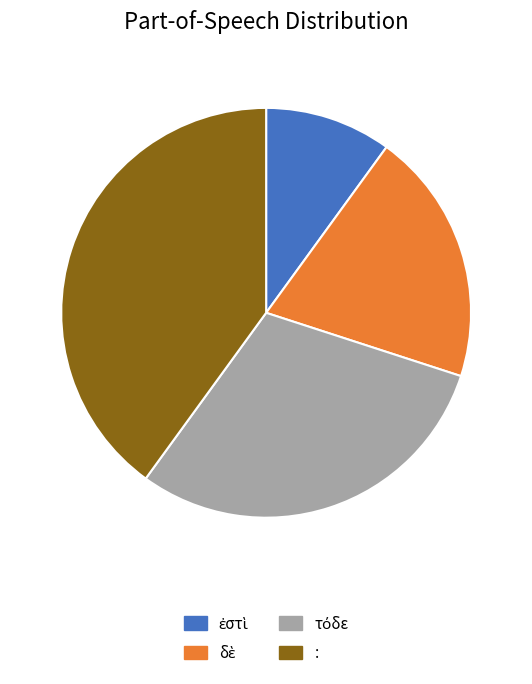

Which slice is the largest?

: